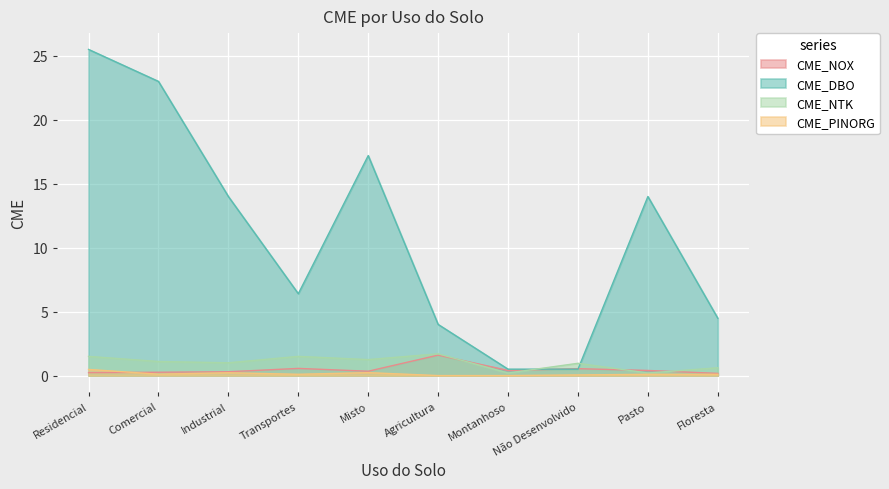

Reading left to right, what are all the values shown in this chart?

CME_NOX: 0.2	0.3	0.3	0.6	0.3	1.6	0.4	0.5	0.4	0.2
CME_DBO: 25.5	23.0	14.0	6.4	17.2	4.0	0.5	0.5	14.0	4.5
CME_NTK: 1.5	1.1	1.0	1.5	1.2	1.7	0.2	1.0	0.2	0.6
CME_PINORG: 0.5	0.1	0.2	0.1	0.2	0.0	0.0	0.1	0.1	0.1